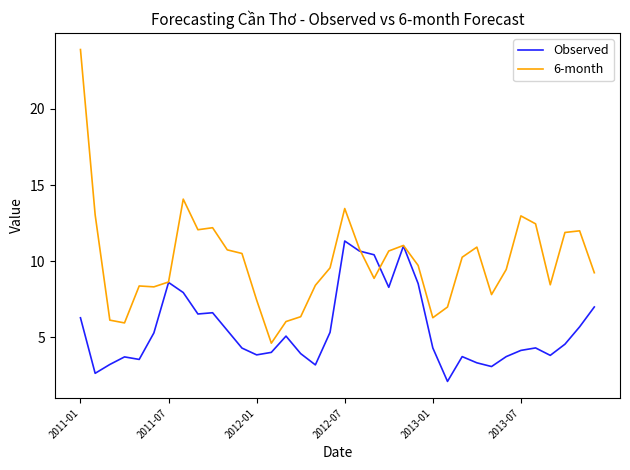

What is the maximum value shown in the chart?

23.9